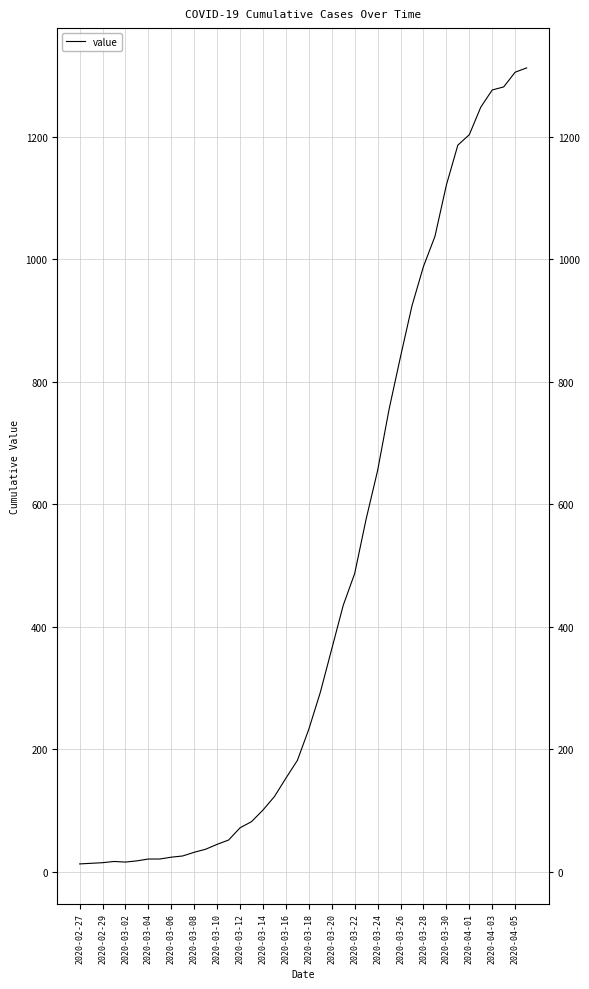

How many points are higher than both their immediate neighbors (excluding endpoints)?

1